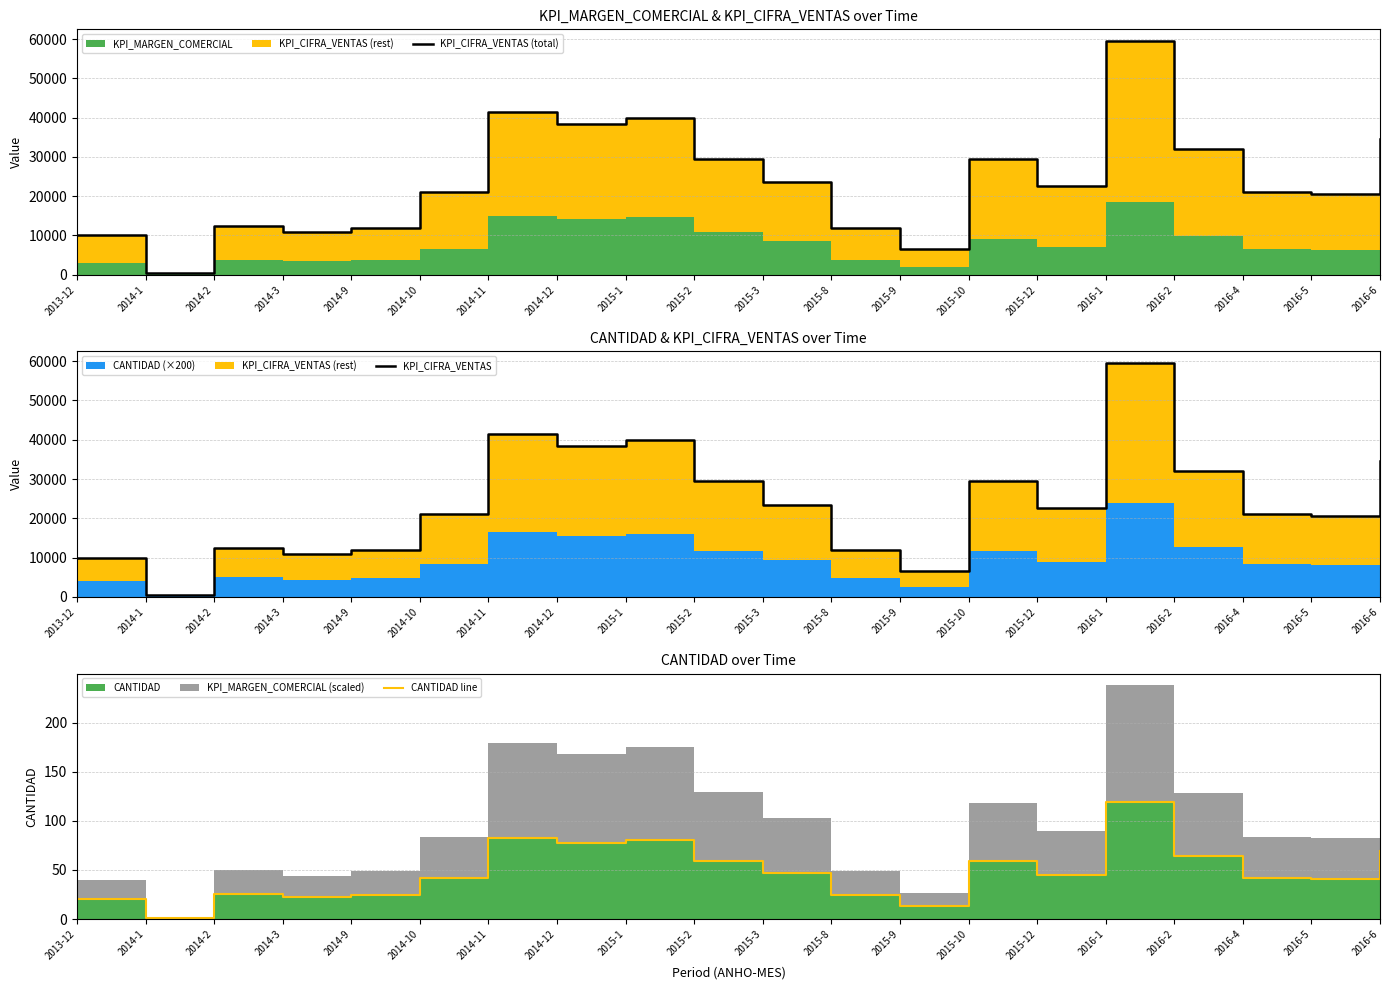

Reading left to right, list all the values displayed in this chart.

KPI_CIFRA_VENTAS (total): 10000	500	12500	11000	12000	21000	41500	38500	40000	29500	23500	12000	6500	29500	22500	59500	32000	21000	20500	34500
KPI_CIFRA_VENTAS: 10000	500	12500	11000	12000	21000	41500	38500	40000	29500	23500	12000	6500	29500	22500	59500	32000	21000	20500	34500
CANTIDAD line: 20	1	25	22	24	42	83	77	80	59	47	24	13	59	45	119	64	42	41	69